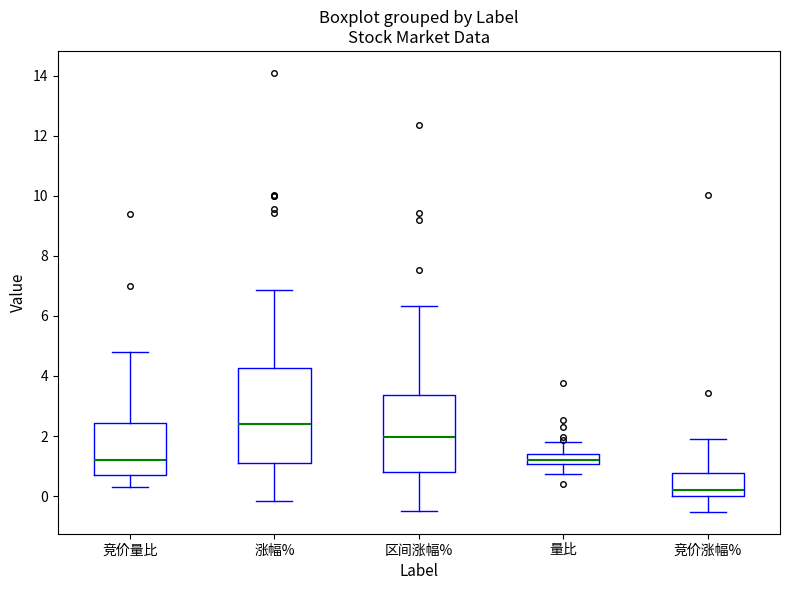

Which box is the tallest, from its lower edge to its upper edge?

涨幅%